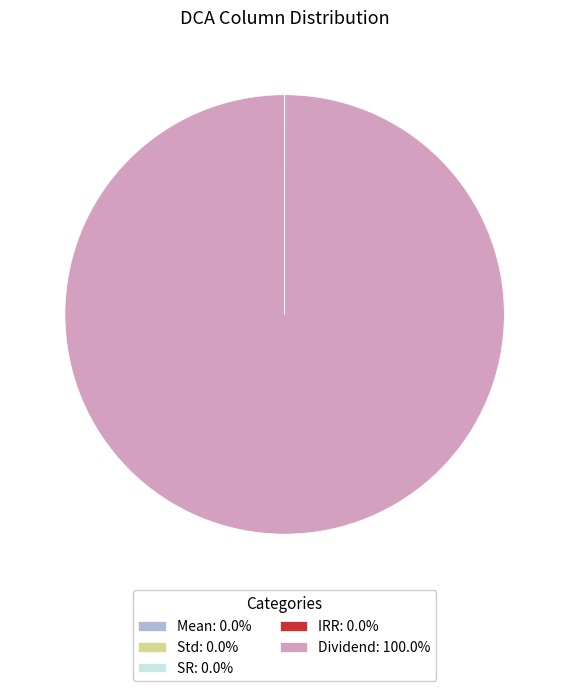

Is there a majority slice in this chart?

Yes